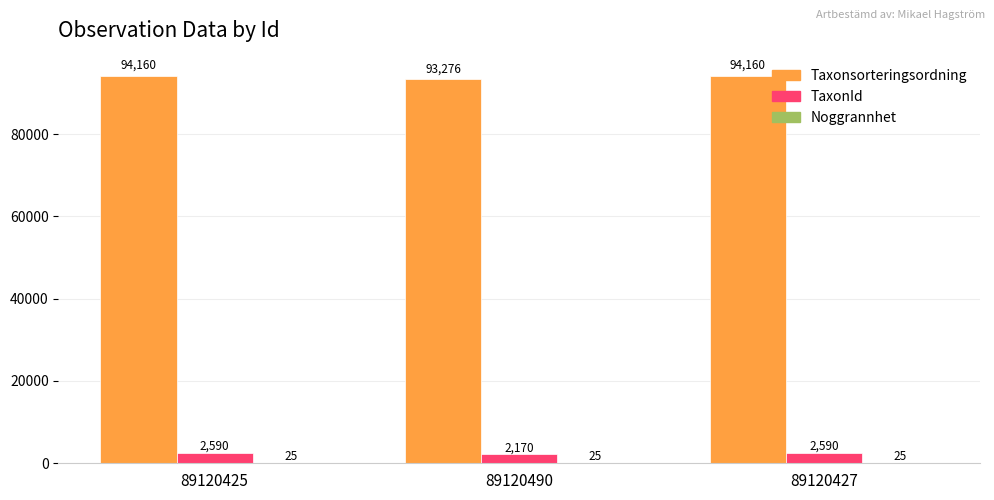

What is the total value across all series at 89120425?

96775